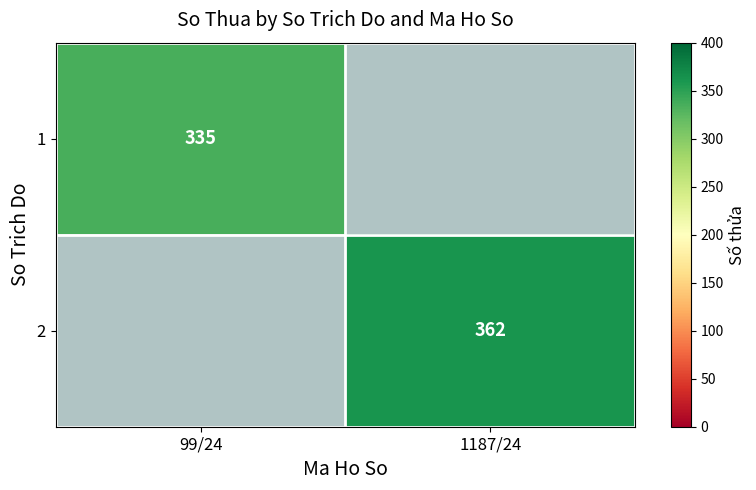

Is the value of 2 at 1187/24 greater than the value of 1 at 99/24?

Yes